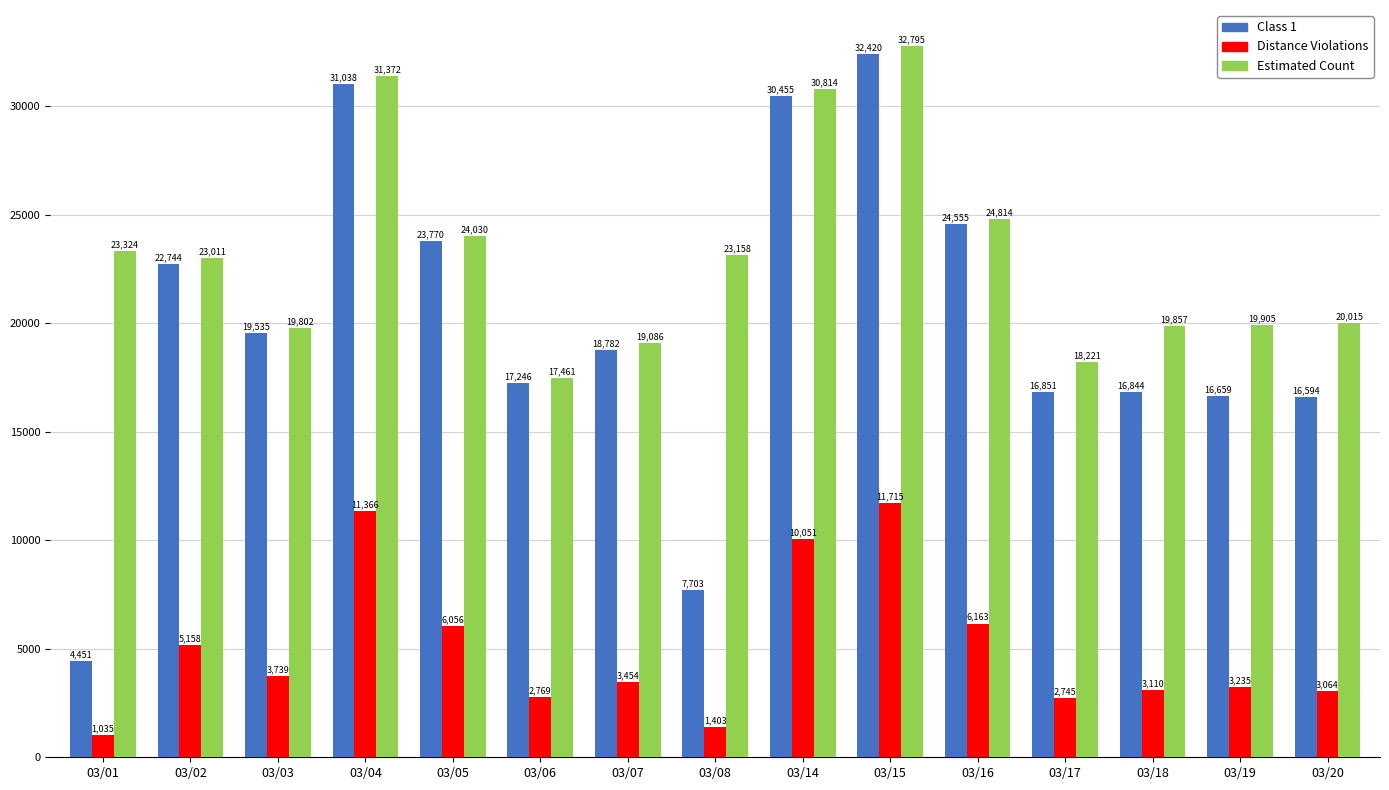

What is the value of the Class 1 bar at the 10th from the left?

32420